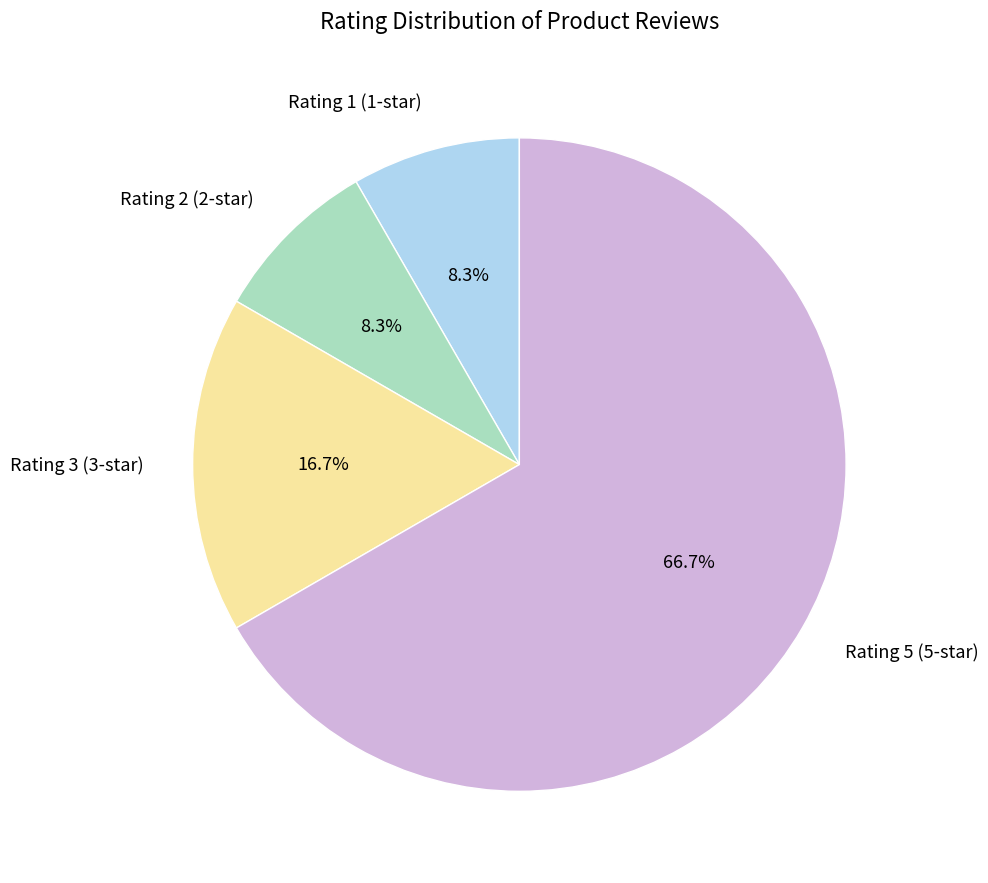

What portion of the pie excludes Rating 2 (2-star)?

91.7%